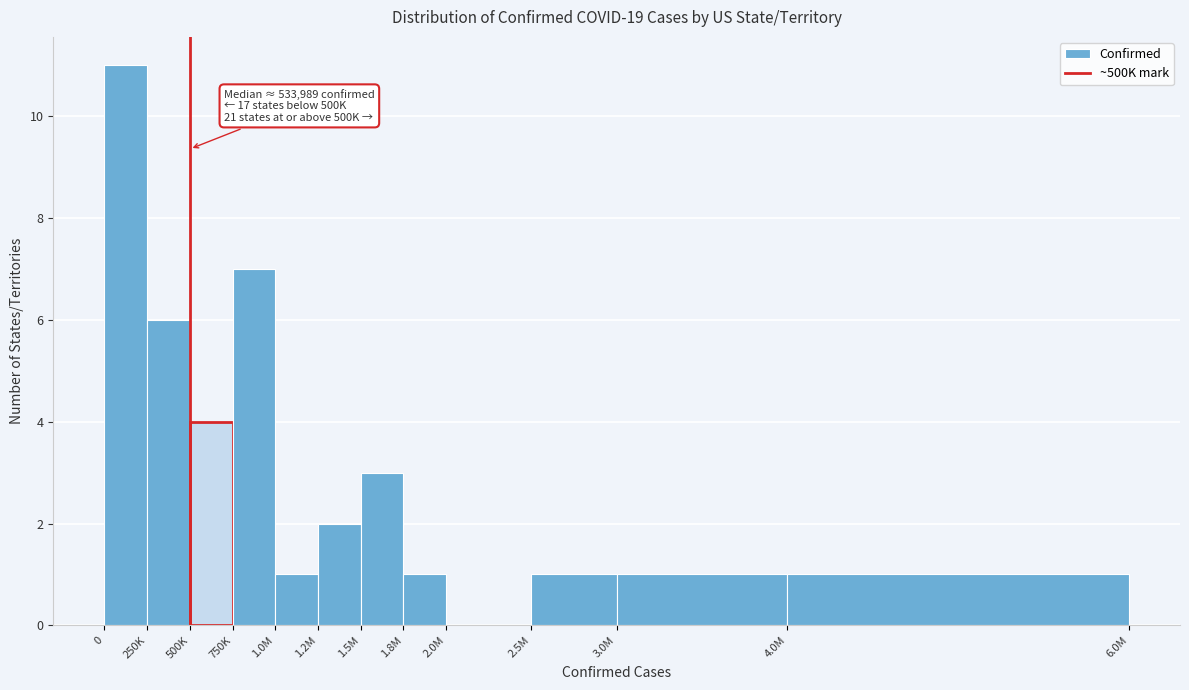

Reading left to right, list all the values displayed in this chart.

0=11	250K=6	500K=4	750K=7	1.0M=1	1.2M=2	1.5M=3	1.8M=1	2.0M=0	2.5M=1	3.0M=1	4.0M=1